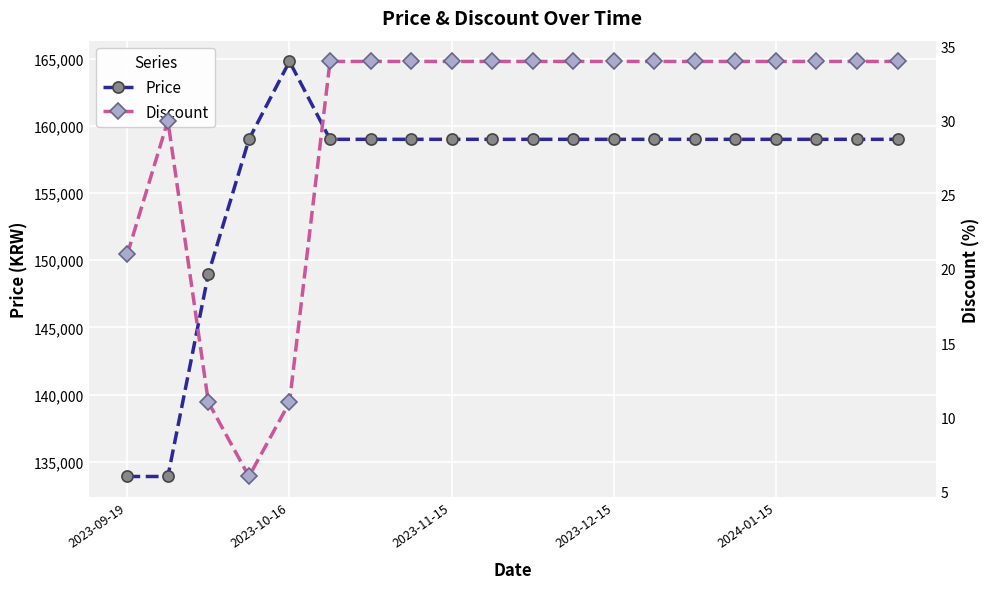

What is the total value across all series at 2023-11-15?

159034